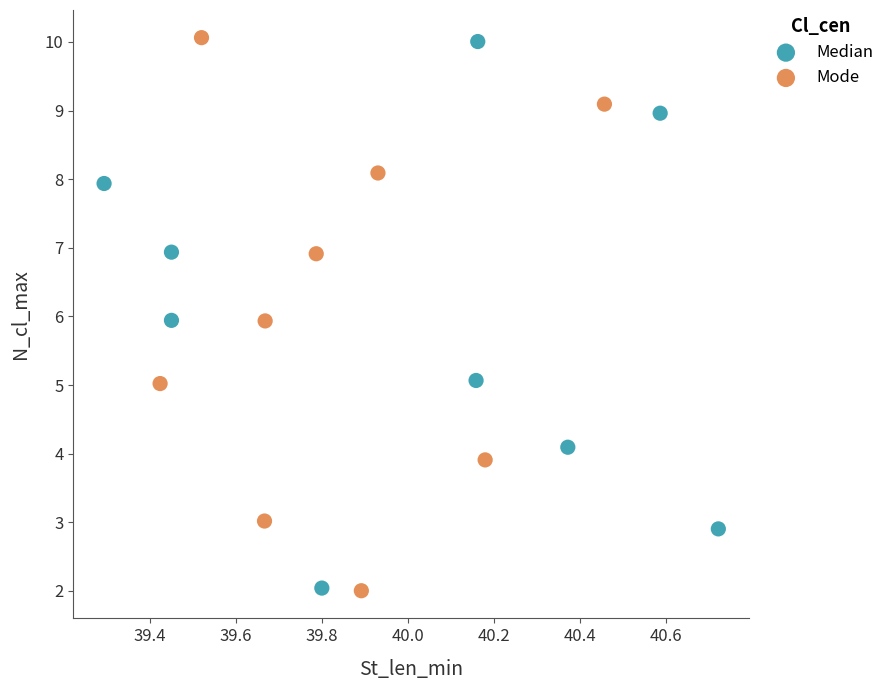

Which series has the widest spread of Y values?

Mode